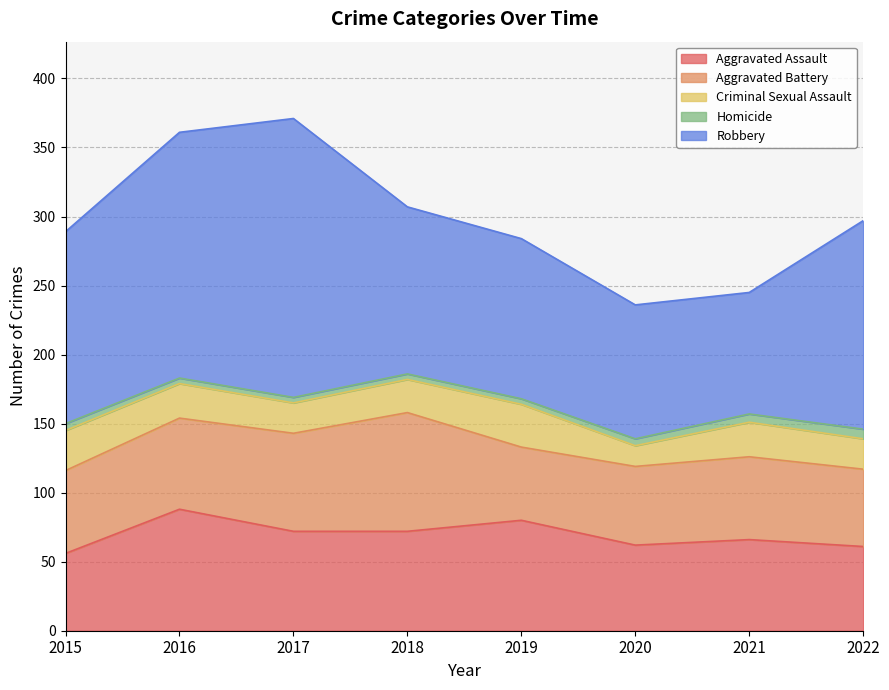

Reading left to right, what are all the values shown in this chart?

Aggravated Assault: 2015=56	2016=88	2017=72	2018=72	2019=80	2020=62	2021=66	2022=61
Aggravated Battery: 2015=60	2016=66	2017=71	2018=86	2019=53	2020=57	2021=60	2022=56
Criminal Sexual Assault: 2015=29	2016=25	2017=22	2018=24	2019=31	2020=15	2021=25	2022=22
Homicide: 2015=5	2016=4	2017=4	2018=4	2019=4	2020=5	2021=6	2022=7
Robbery: 2015=139	2016=178	2017=202	2018=121	2019=116	2020=97	2021=88	2022=151